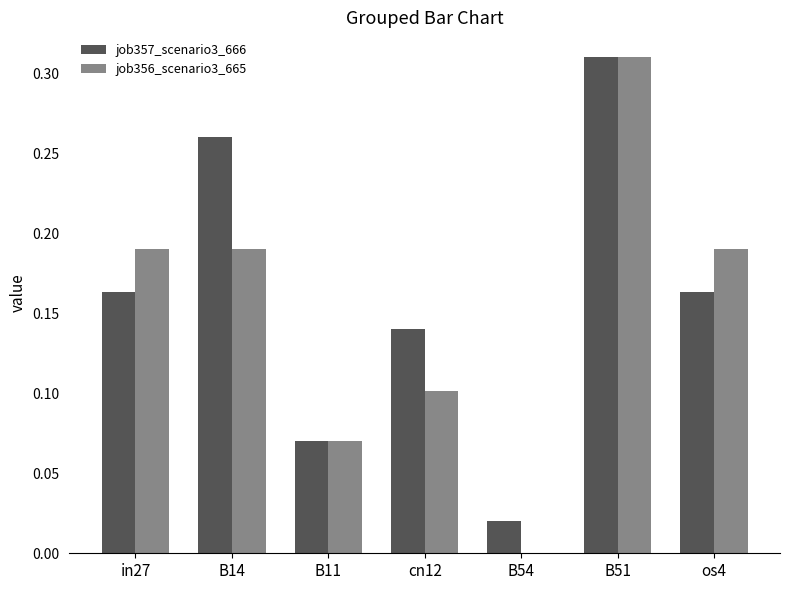

What is the sum of all job356_scenario3_665 values?

1.1